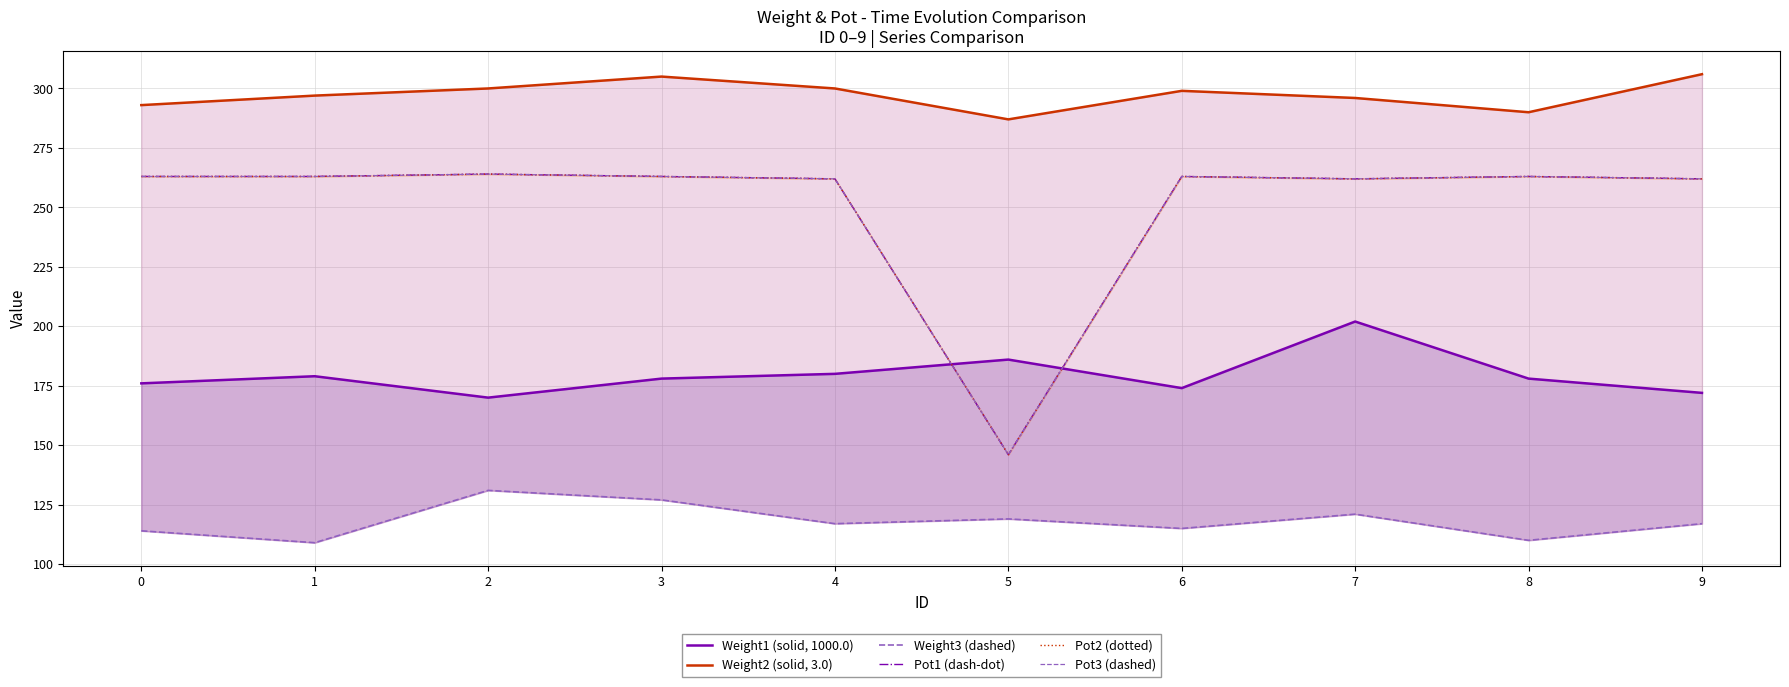

The value of Pot2 (dotted) at 7 is 469. True or false?

False